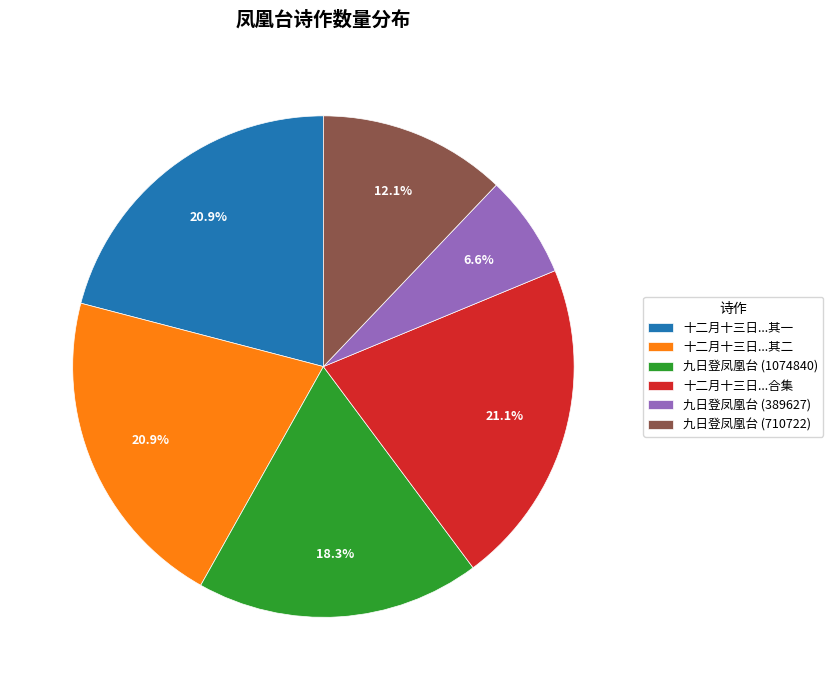

Is 九日登凤凰台 (389627) the majority of the pie?

No